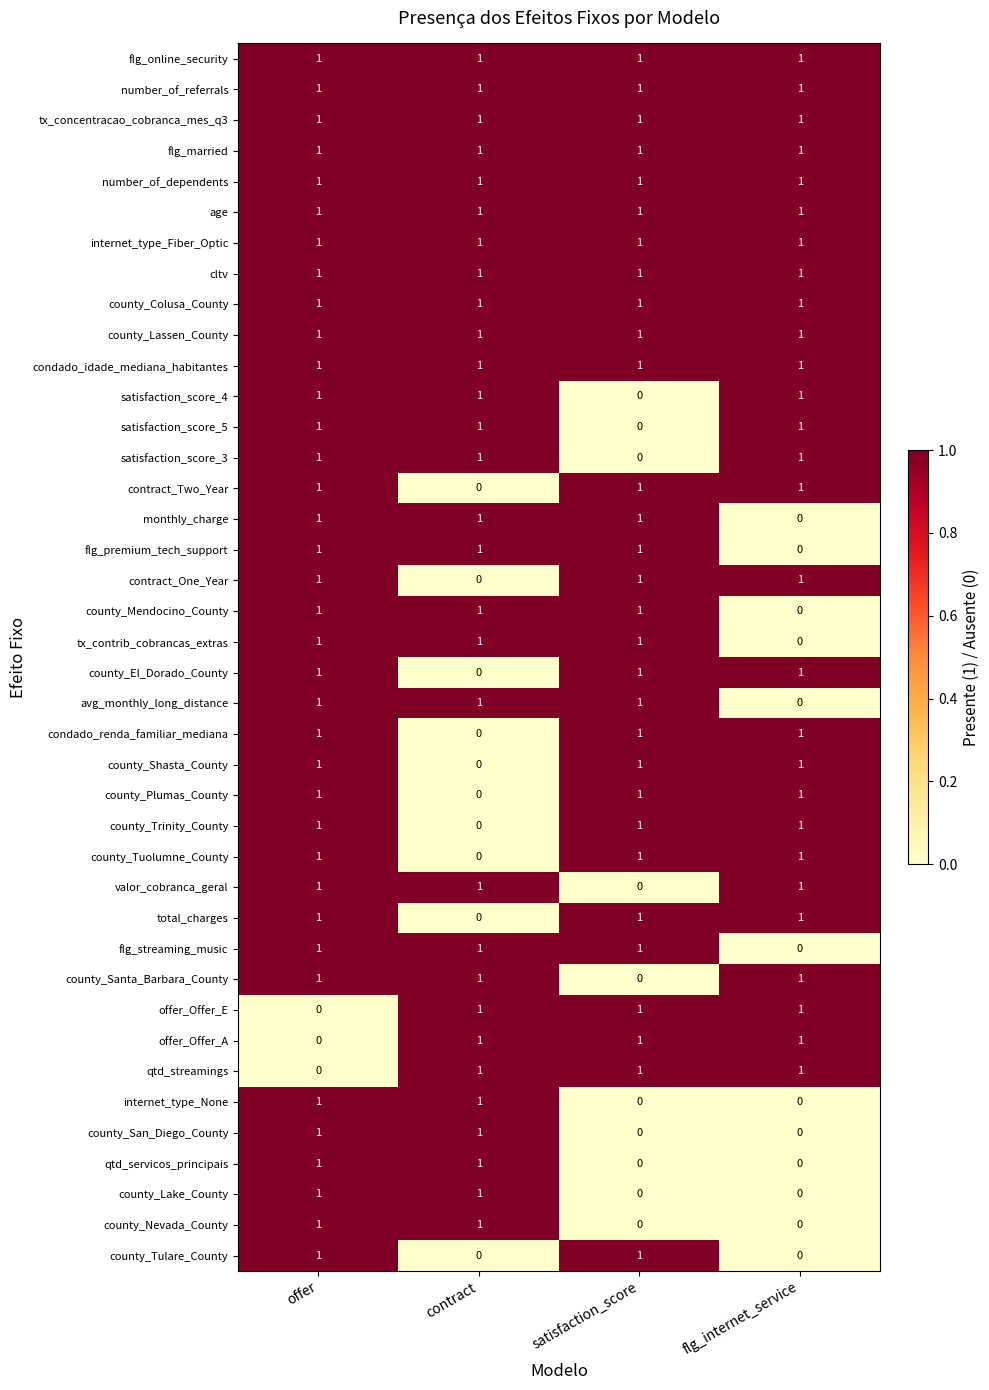

At how many categories does at least one series exceed 0?

4